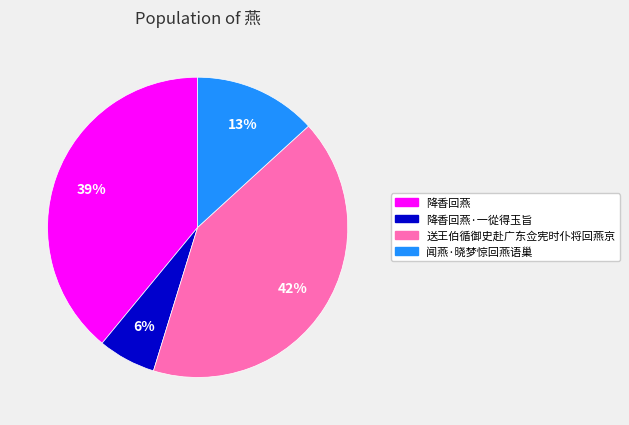

To the nearest percent, what is the average slice percentage?

25%